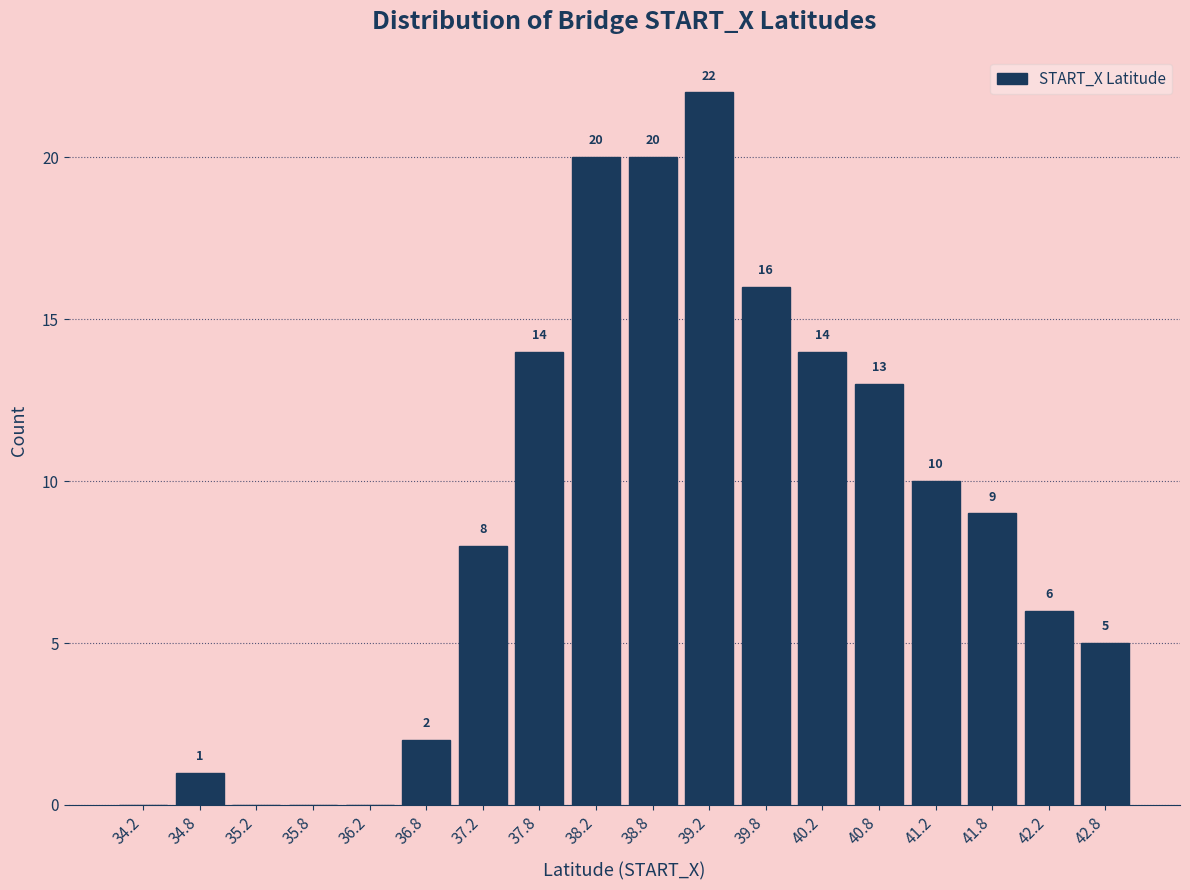

Over which range of the x-axis is the bar tallest?

39.0 to 39.5